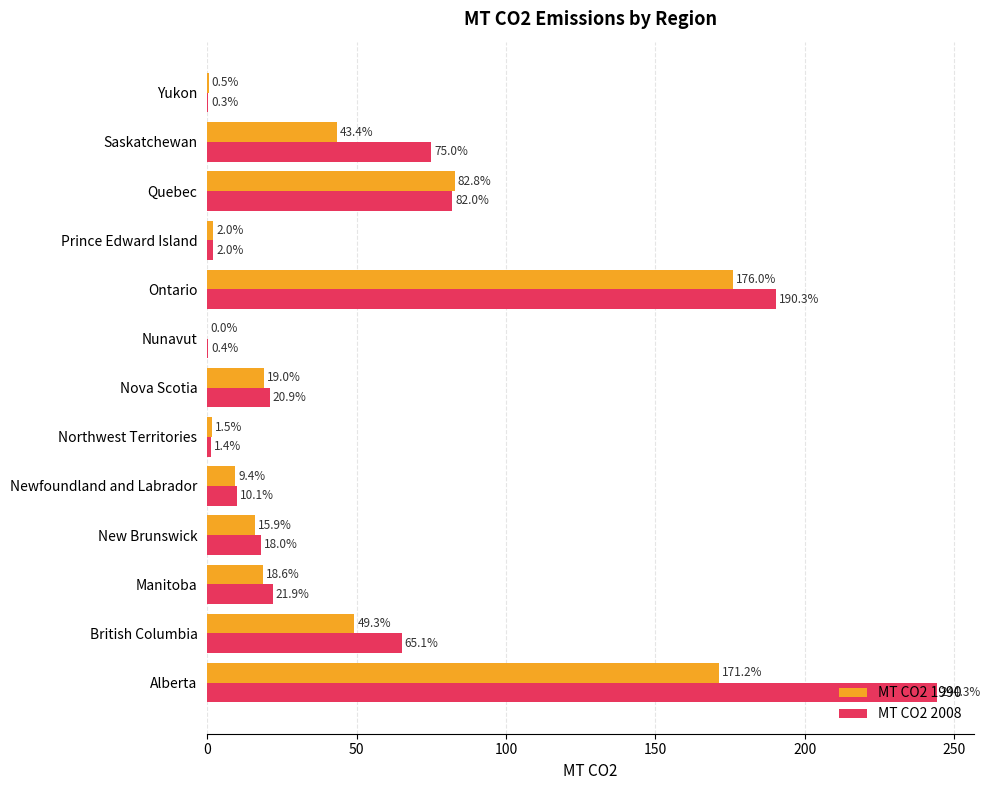

The MT CO2 1990 series shows 9.3 at Nova Scotia. True or false?

False